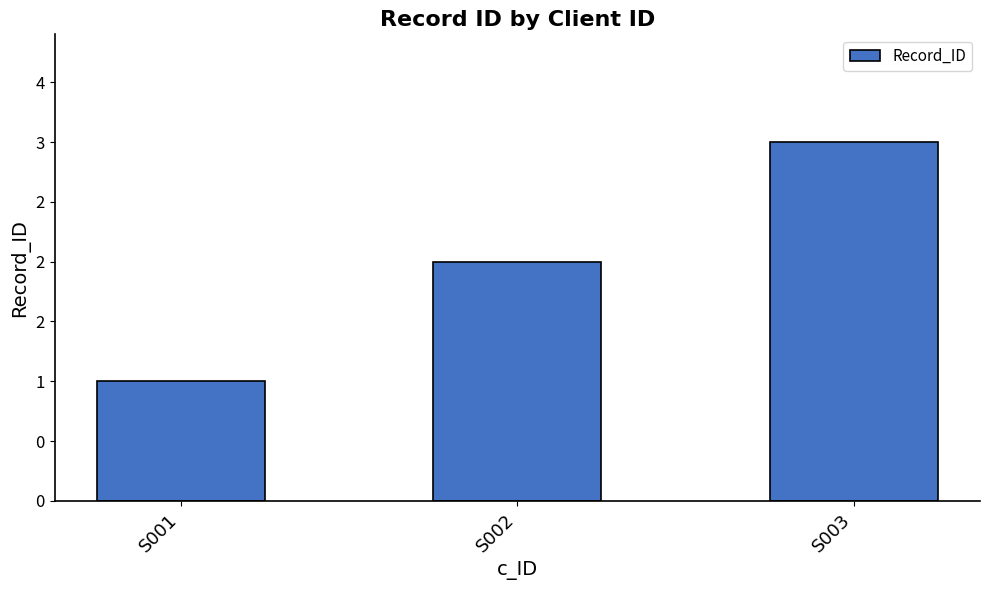

Approximately how many times larger is the value at S001 compared to S003?

0.3